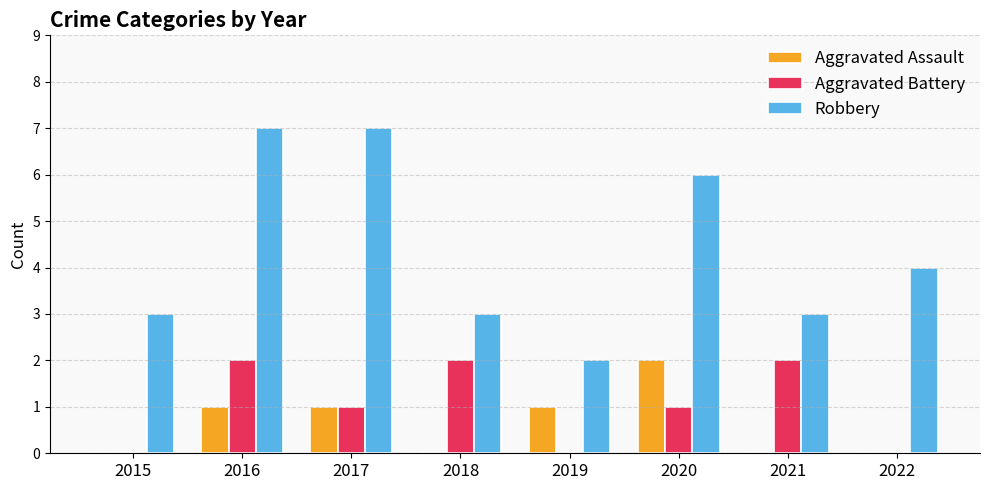

How many Aggravated Assault values are between 0 and 1?

7